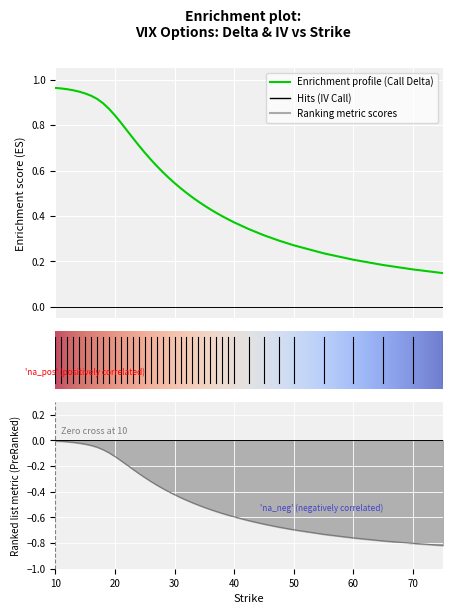

Which category has the lowest value in the delta_P series?

75